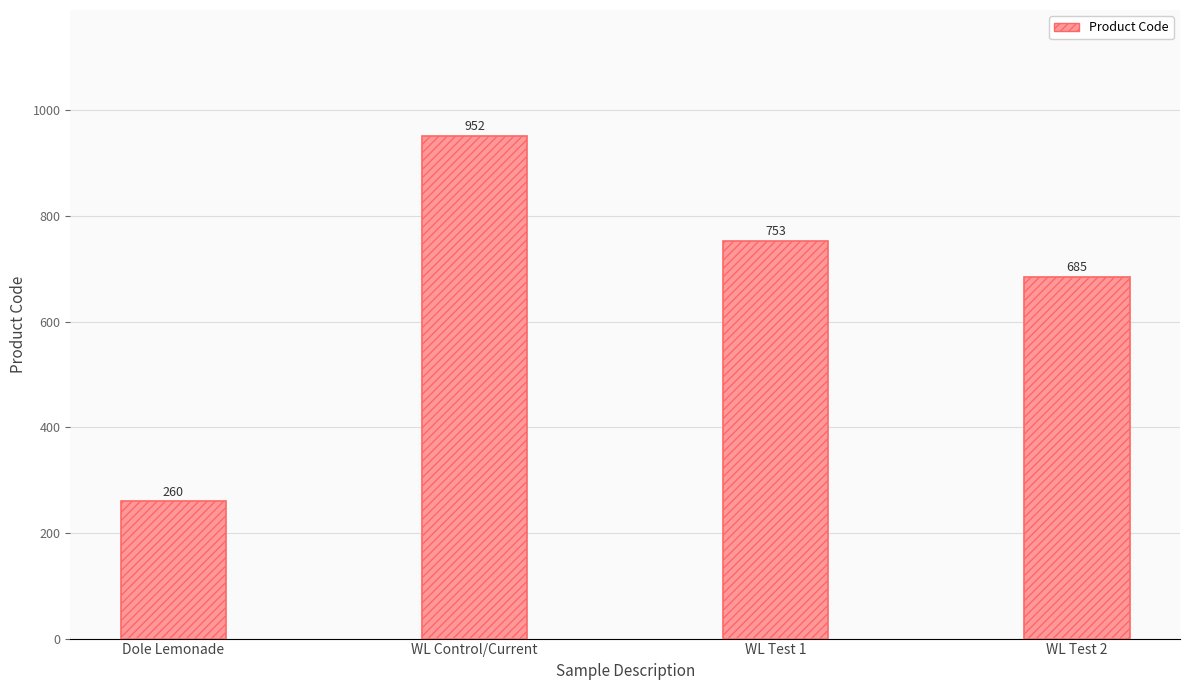

At which label is the value closest to 606?

WL Test 2